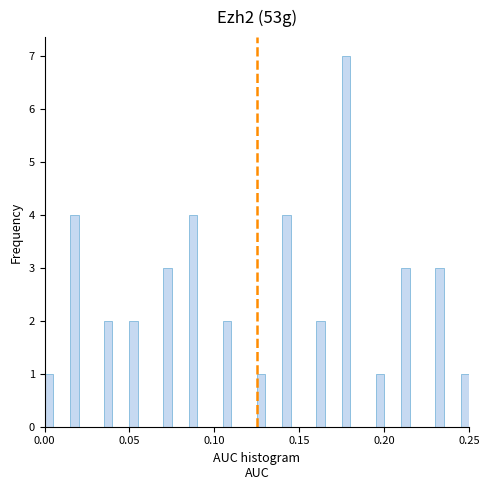

Read against the x-axis, roughly where is the centre of the tallest bar?

0.180